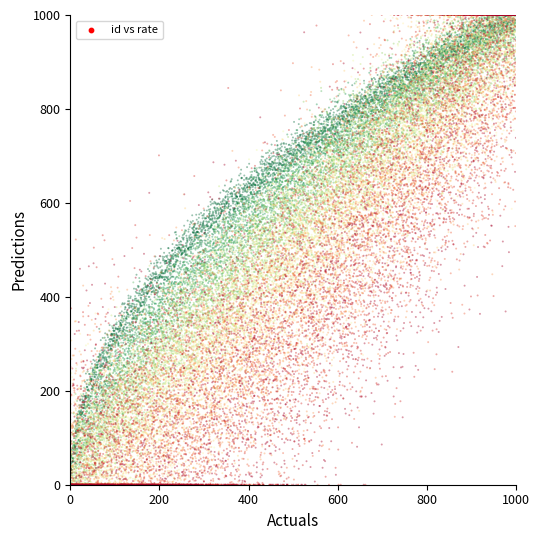

What is the range of Y values (max minus min)?

1000.0